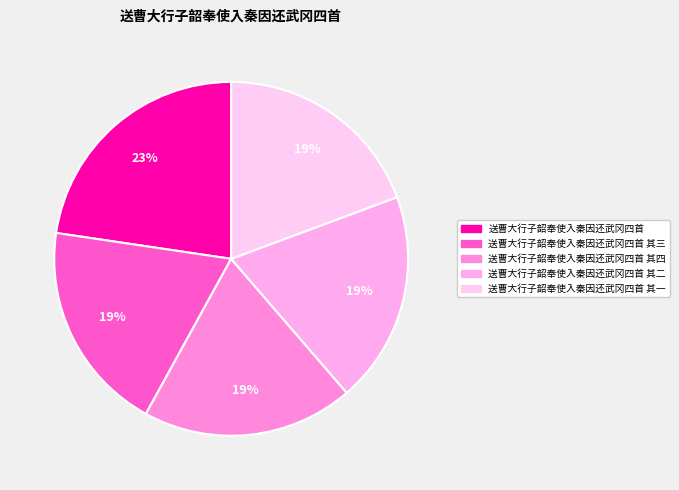

Which slice is the smallest?

送曹大行子韶奉使入秦因还武冈四首 其一